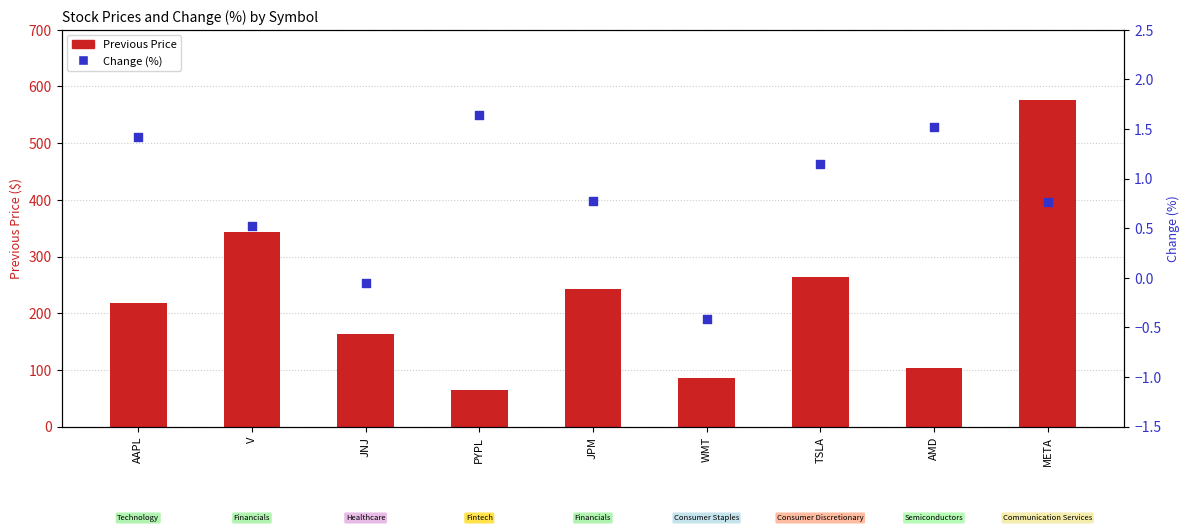

Is the value of Change (%) at JNJ greater than the value of Previous Price at V?

No